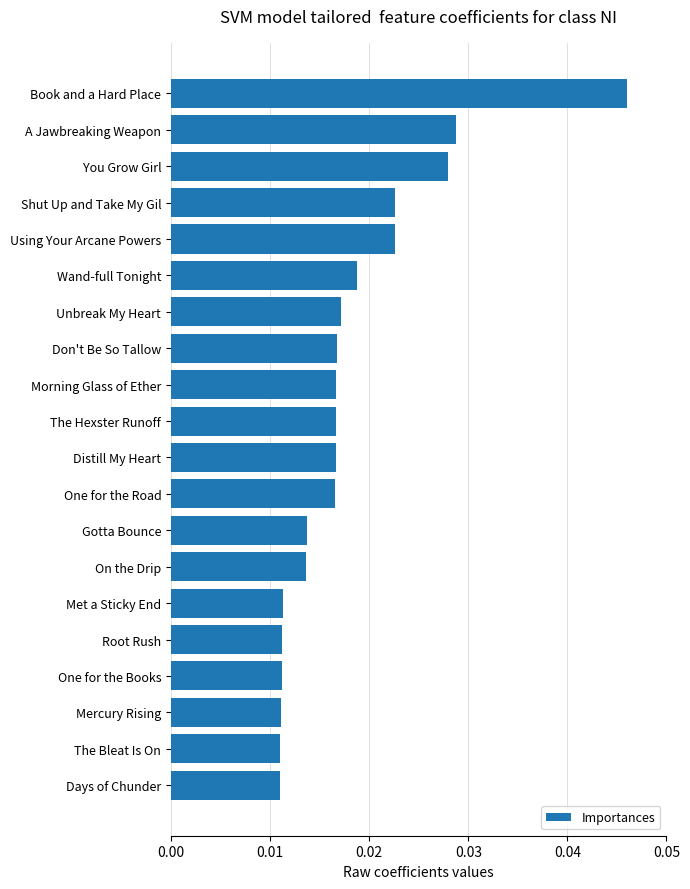

How many values are between 0 and 1?

20